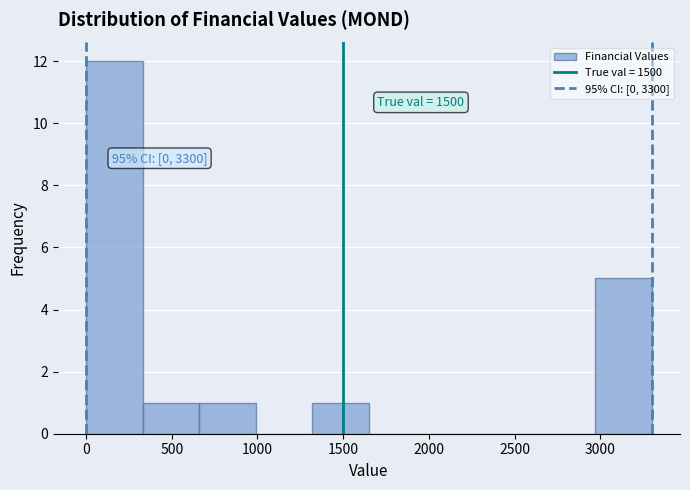

Over which range of the x-axis is the bar tallest?

0 to 330